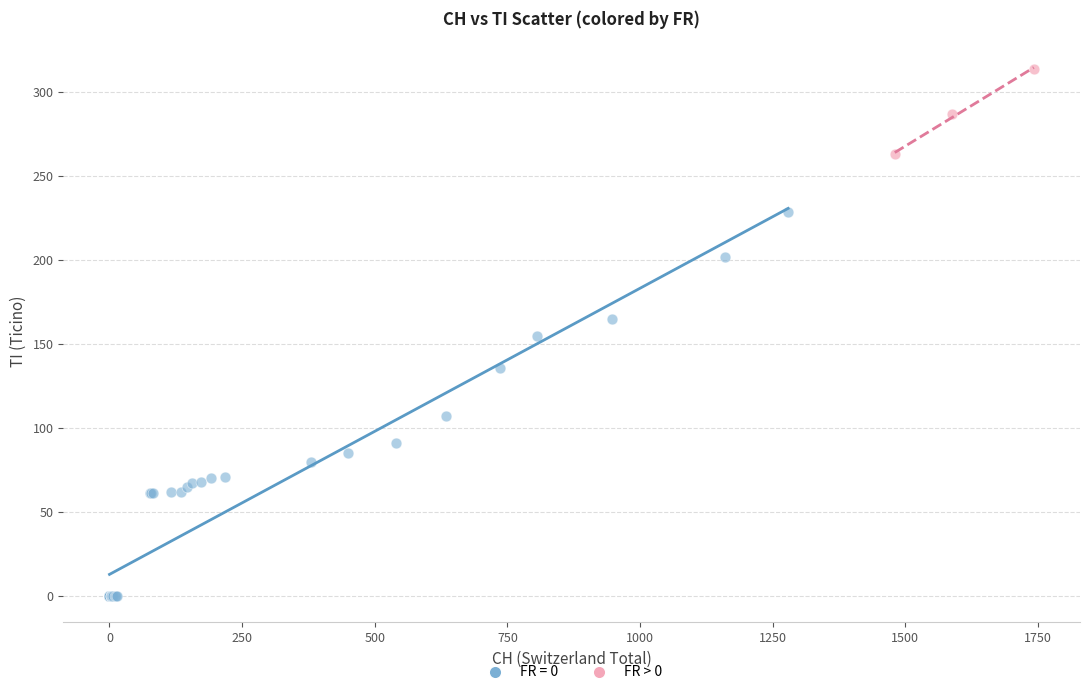

Which series contains the lowest Y value?

FR = 0